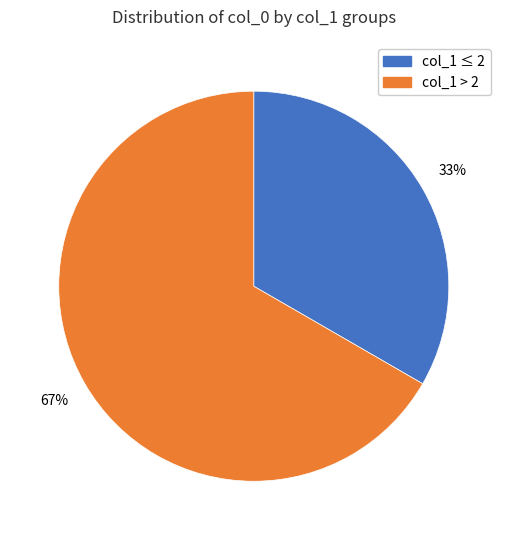

Is the sum of col_1 > 2 and col_1 ≤ 2 greater than half?

Yes